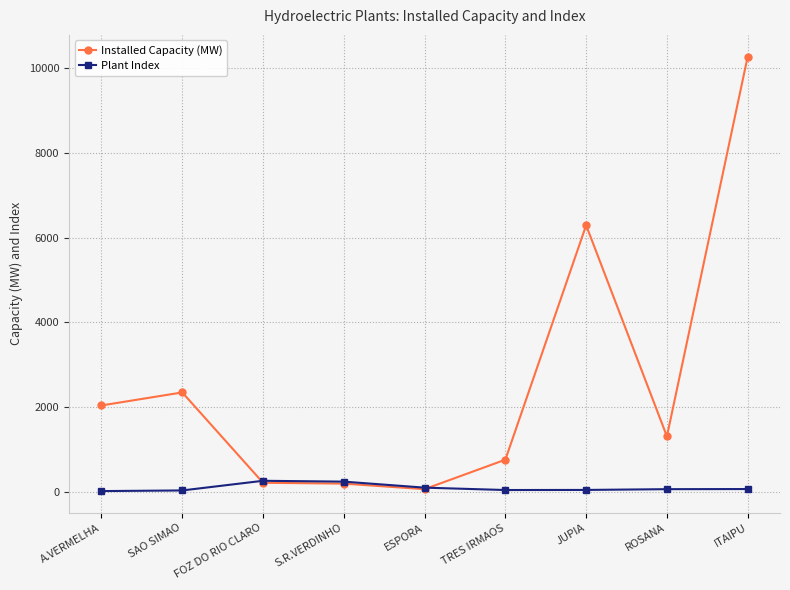

Rank the series at SAO SIMAO from lowest to highest value.

Plant Index, Installed Capacity (MW)